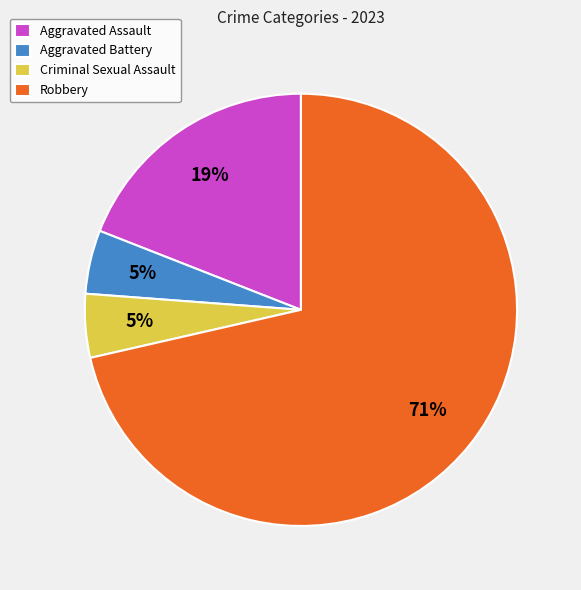

What is the ratio of the value at Aggravated Battery to the value at Criminal Sexual Assault?

1.0